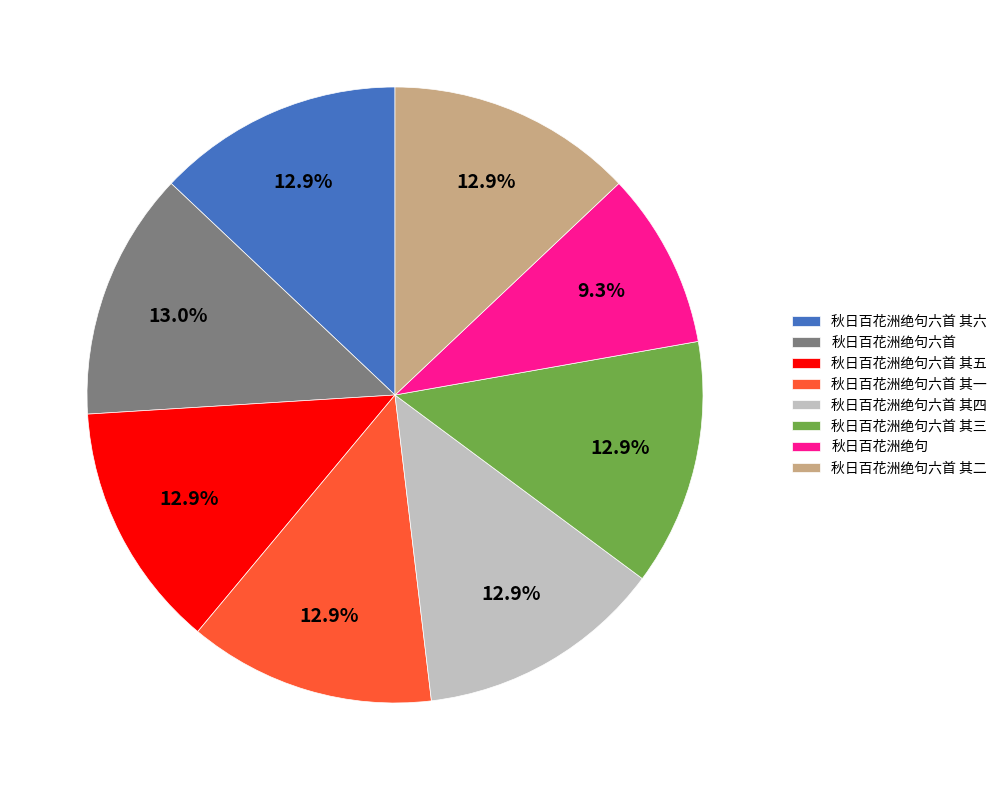

Is there any slice that represents more than half of the pie?

No